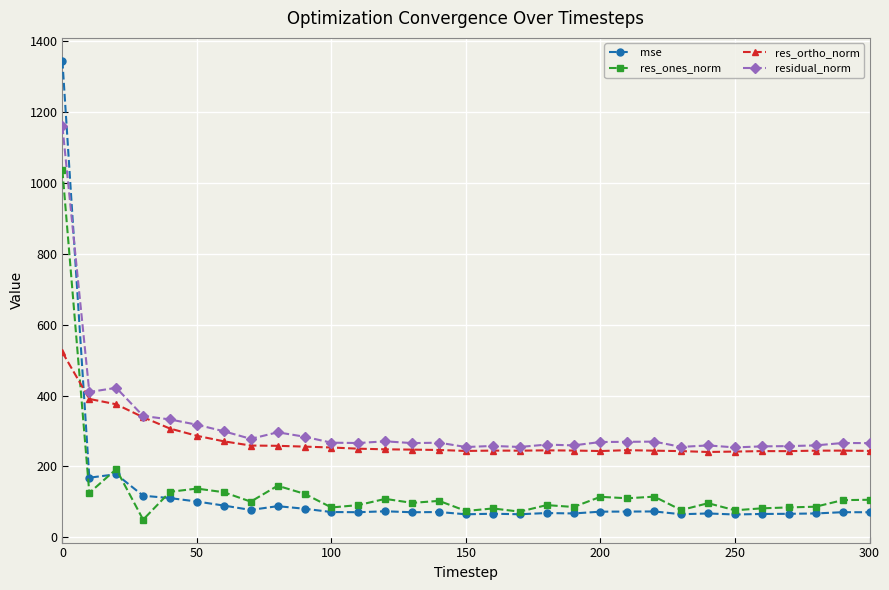

True or false: res_ones_norm and residual_norm cross at least once.

False